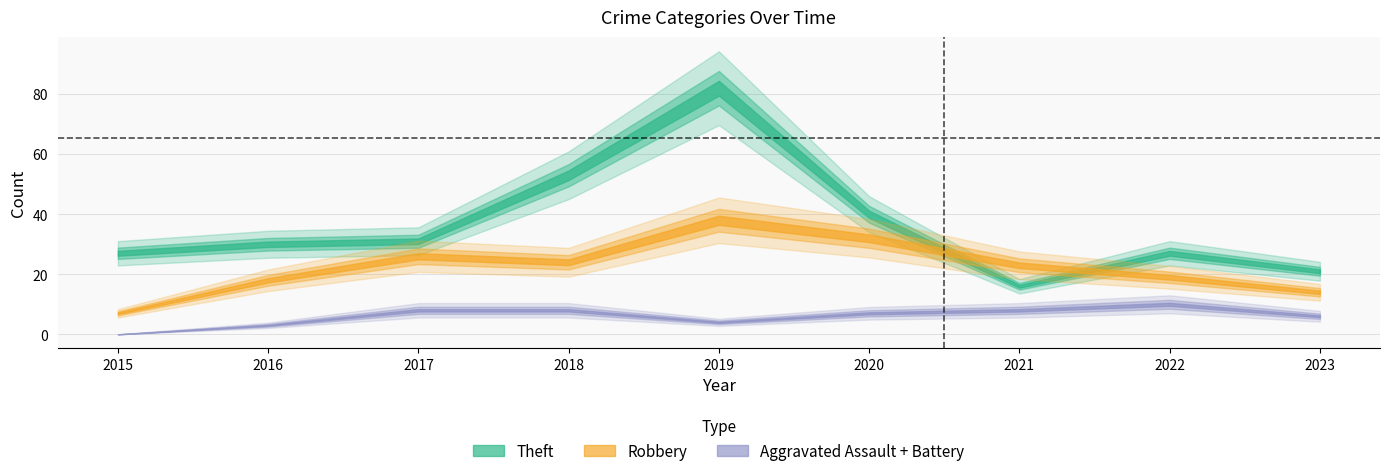

What is the average value of the Robbery series?

22